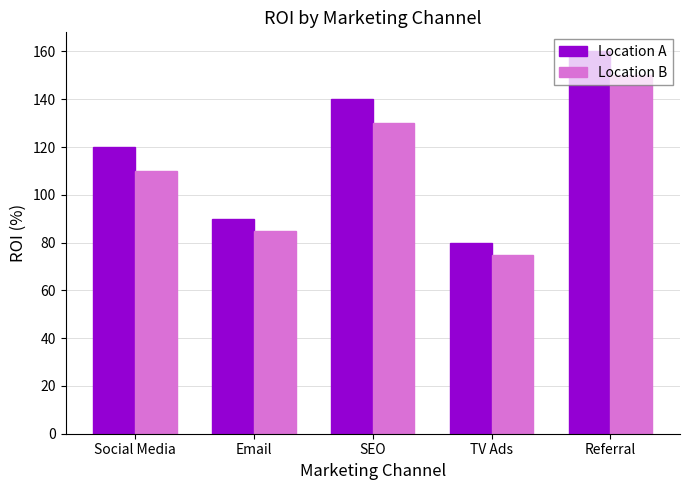

What value does the Location A series have at SEO, to the nearest 5?

140